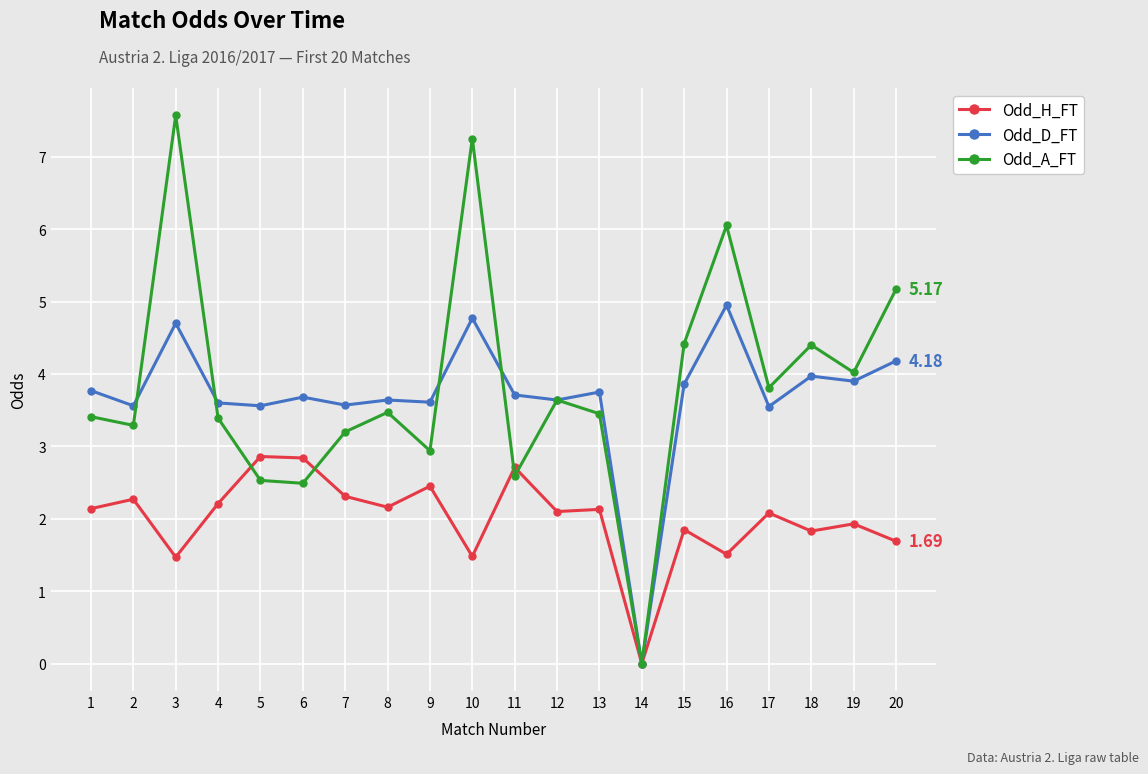

Where is the first local minimum for Odd_D_FT?

2